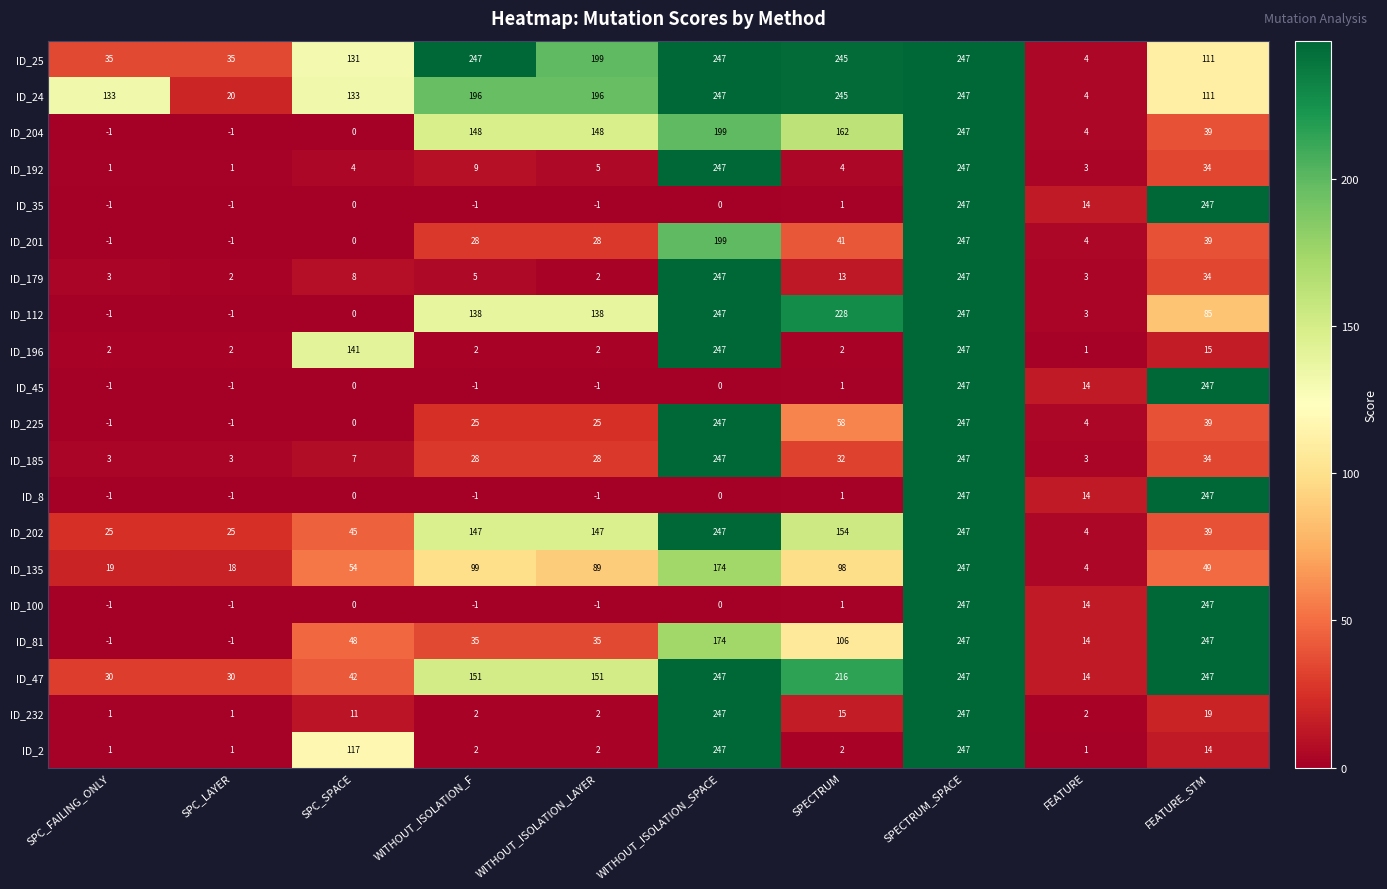

What is the difference between the highest and lowest values at FEATURE?

13